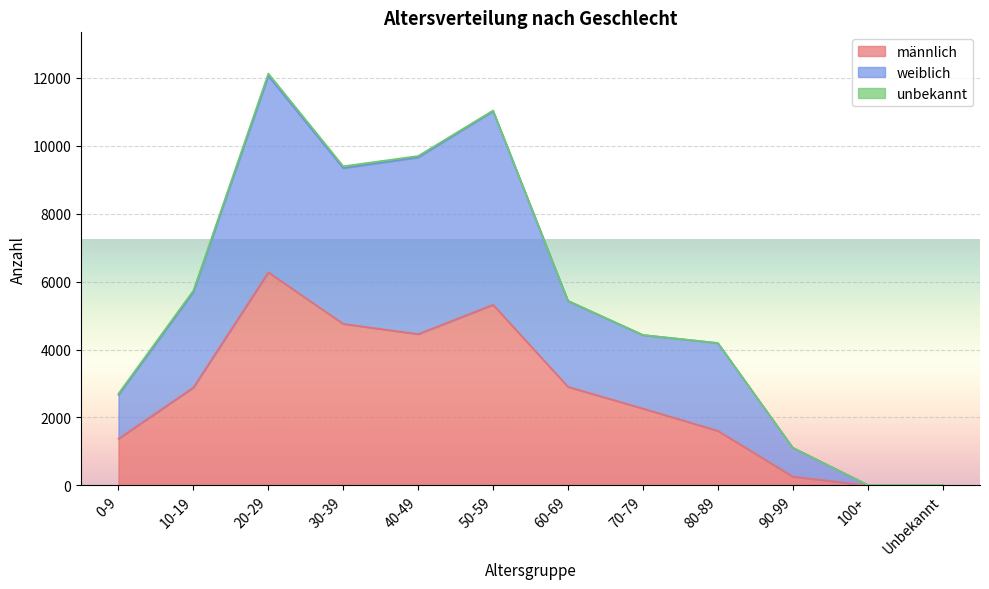

The value of männlich at Unbekannt is 9. True or false?

False